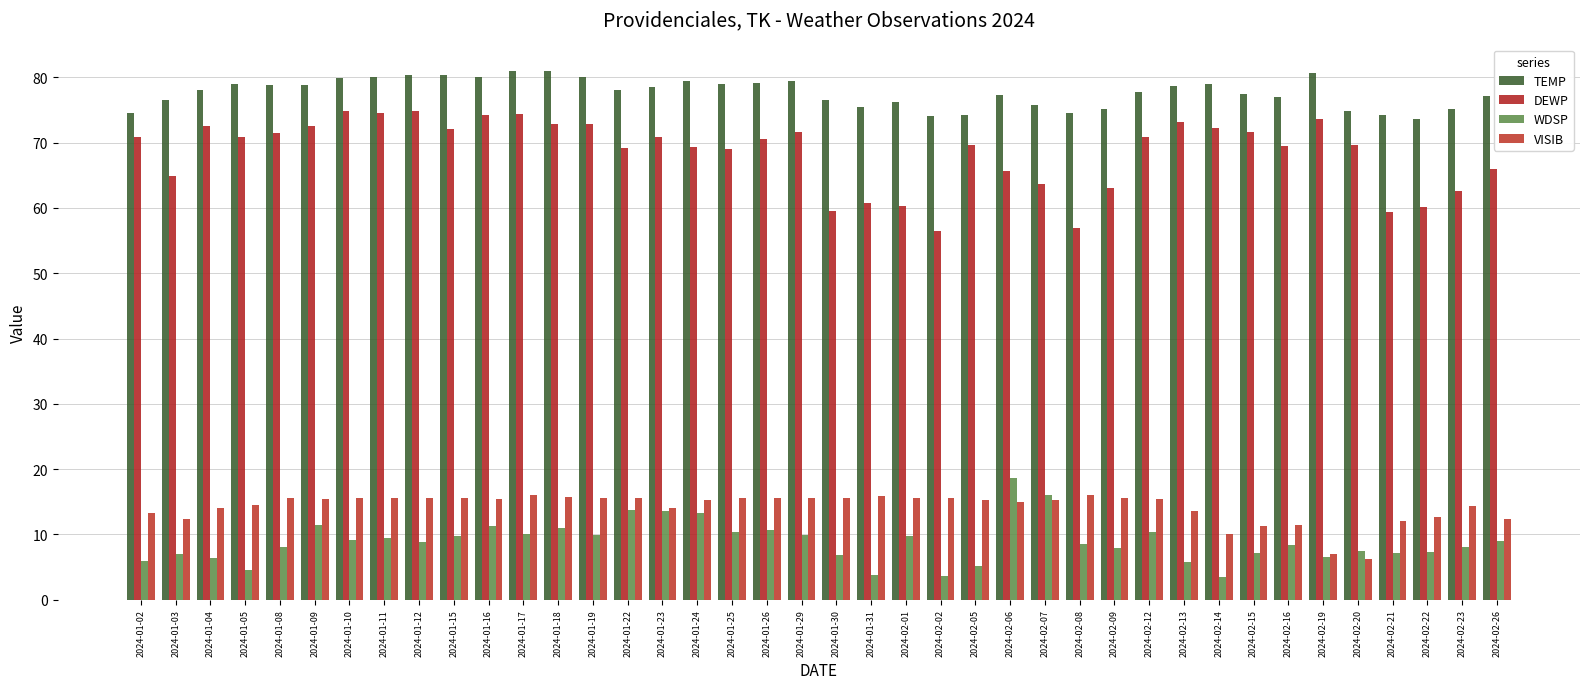

How many bars are there in total?

160